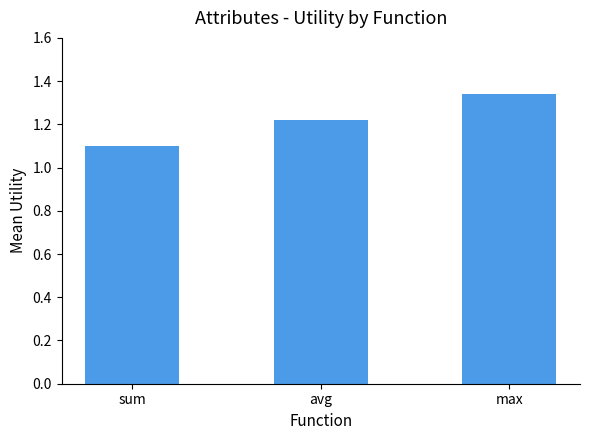

Is it true that the value at avg is 2.2?

False